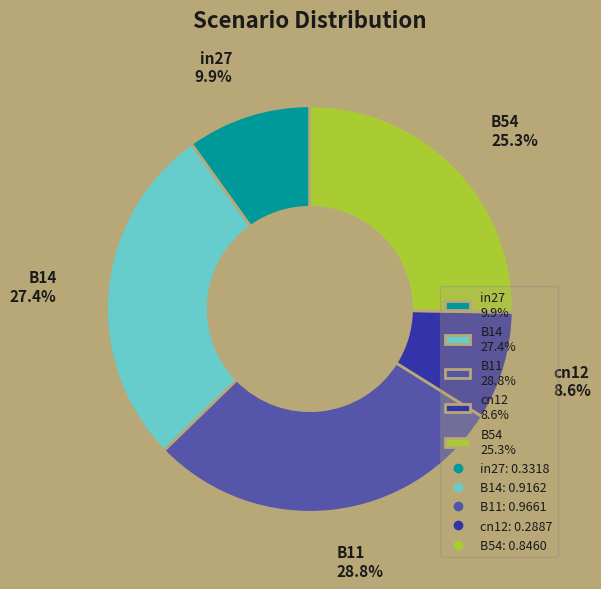

What percentage is the B11 slice, to the nearest percent?

29%